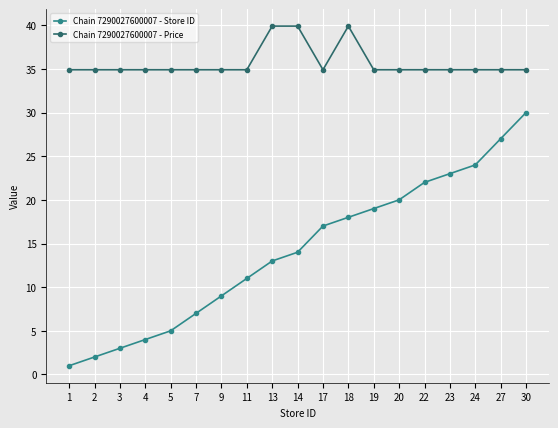

The value of Chain 7290027600007 - Price at 30 is 13.0. True or false?

False